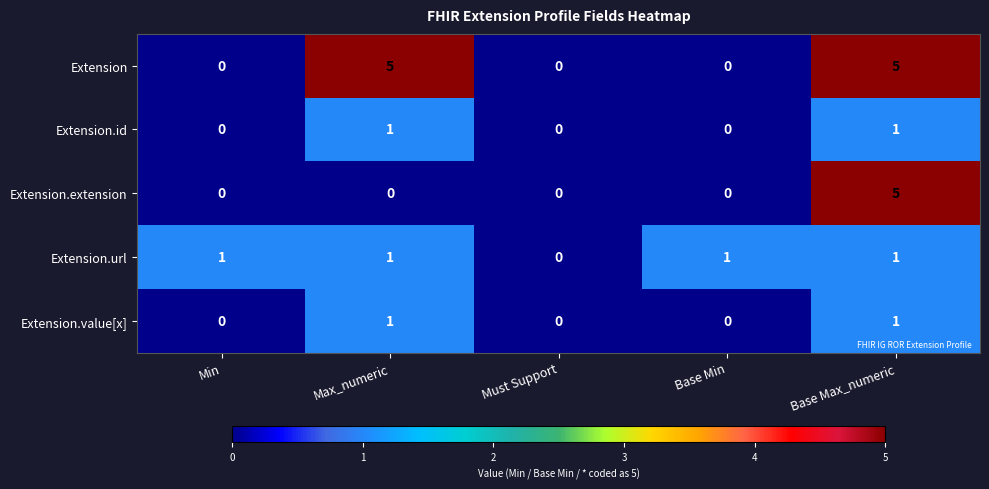

What is the highest value of the Extension.extension series?

5